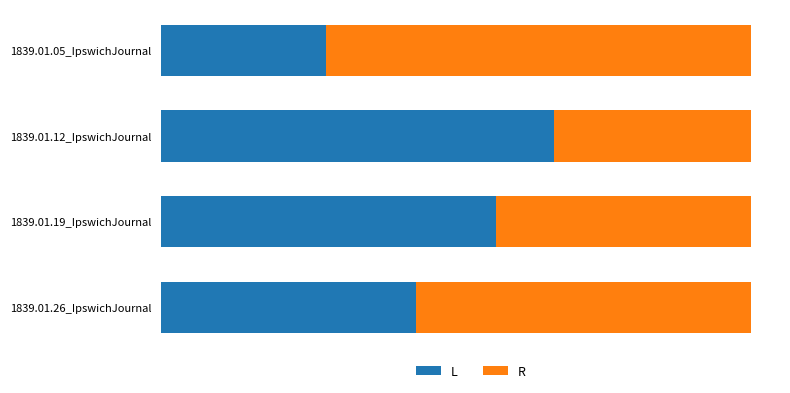

Which series has the largest range (max minus min)?

L